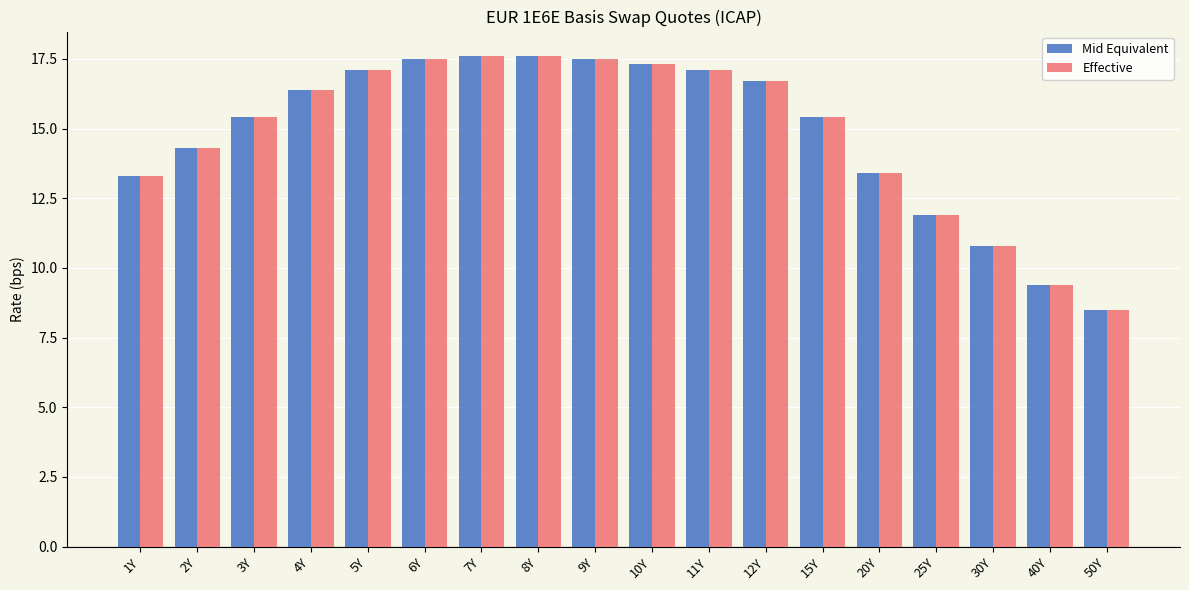

What is the label of the 4th bar from the left?

4Y